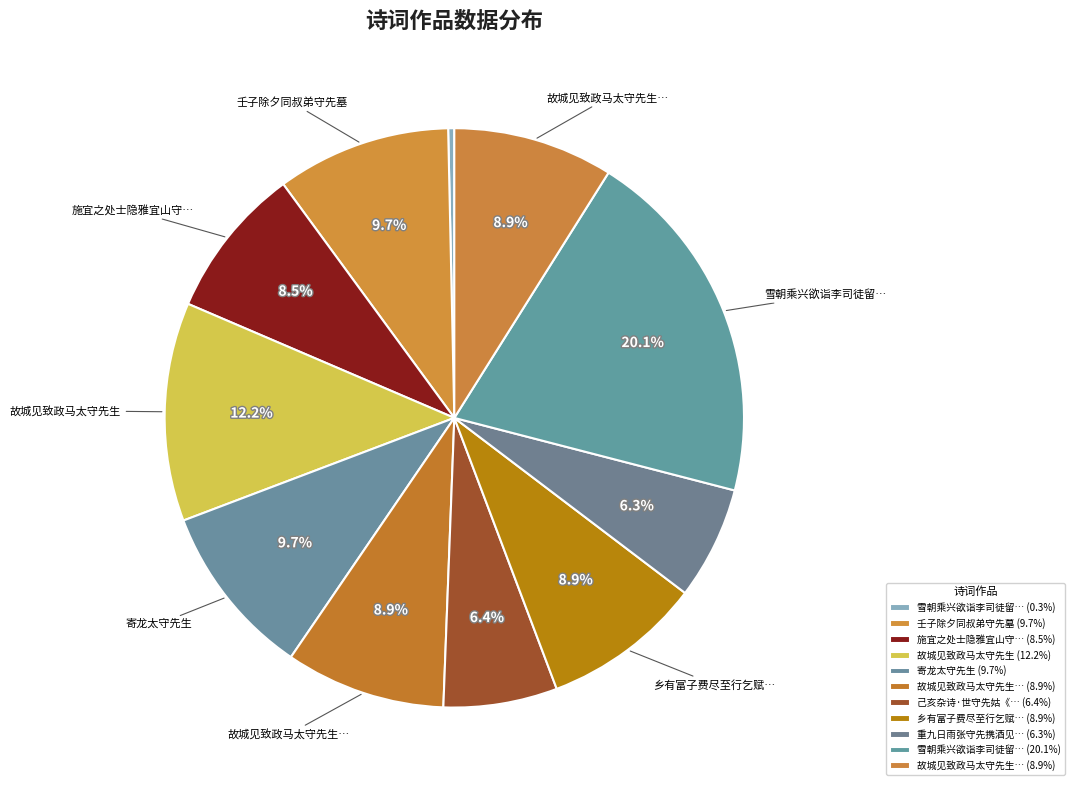

To the nearest percent, what is the average slice percentage?

9%